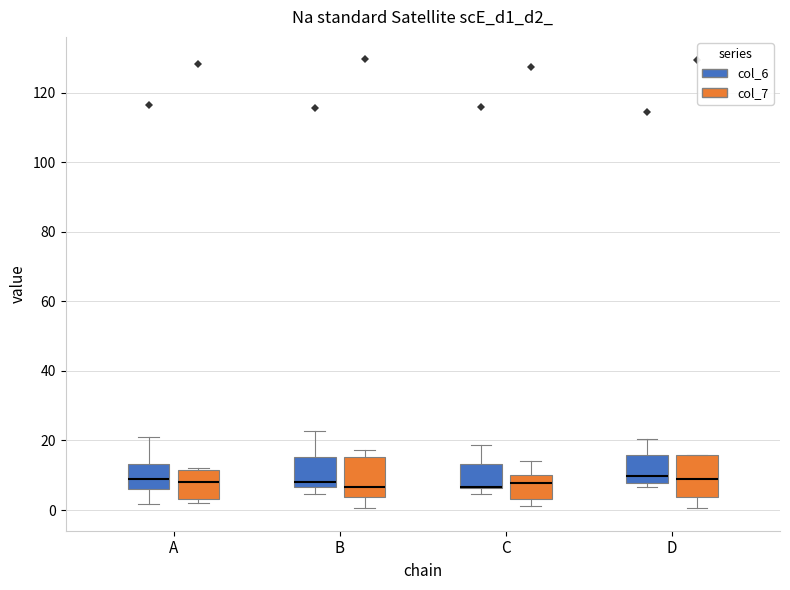

Reading left to right, read every box against the y-axis: the position of its median line, the range the box covers, and the ends of its whiskers. The values are not printed on the chart, so give them approximately, as read against the axis.

A (col_6): median 8, box 6 to 14, whiskers 2 to 20
A (col_7): median 8, box 4 to 12, whiskers 2 to 12 (just above the box's upper edge)
B (col_6): median 8, box 6 to 16, whiskers 4 to 22
B (col_7): median 6, box 4 to 16, whiskers 0 to 18
C (col_6): median 6 (drawn on the box's lower edge), box 6 to 14, whiskers 4 to 18
C (col_7): median 8, box 4 to 10, whiskers 2 to 14
D (col_6): median 10, box 8 to 16, whiskers 6 to 20
D (col_7): median 8, box 4 to 16, whiskers 0 to 16